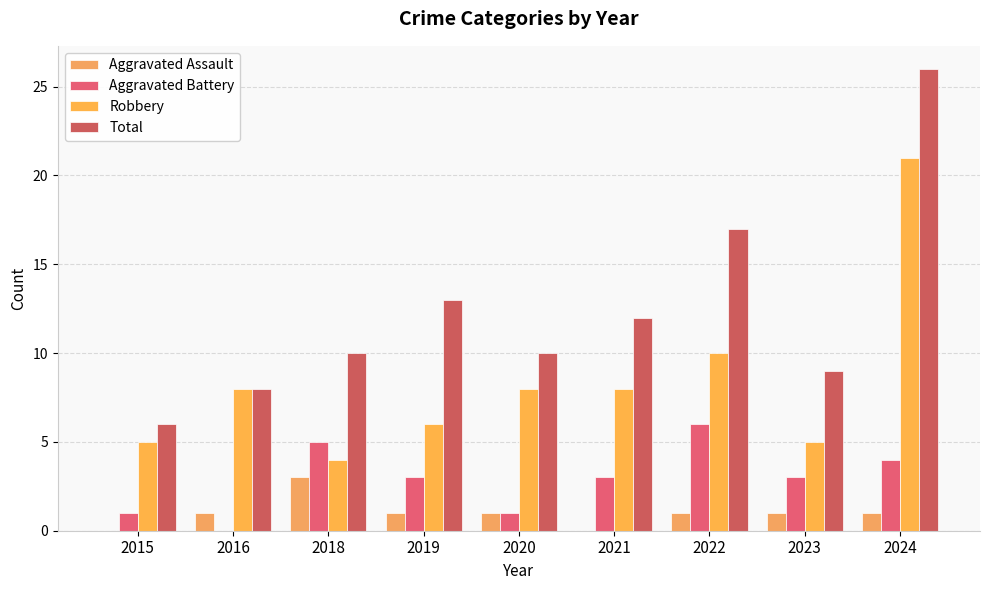

List the labels in order of Robbery value, largest first.

2024, 2022, 2016, 2020, 2021, 2019, 2015, 2023, 2018